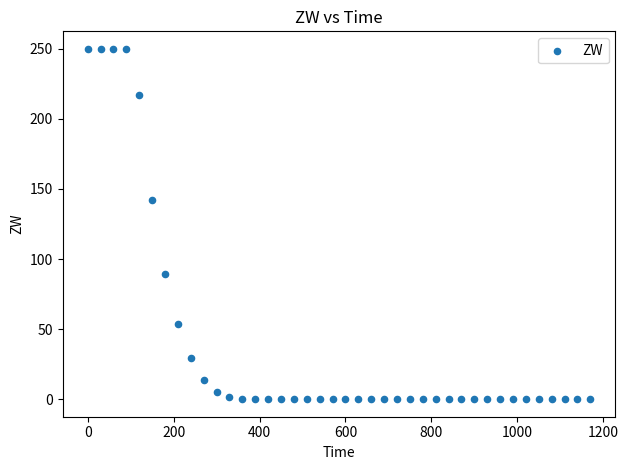

What is the range of Y values (max minus min)?

250.0